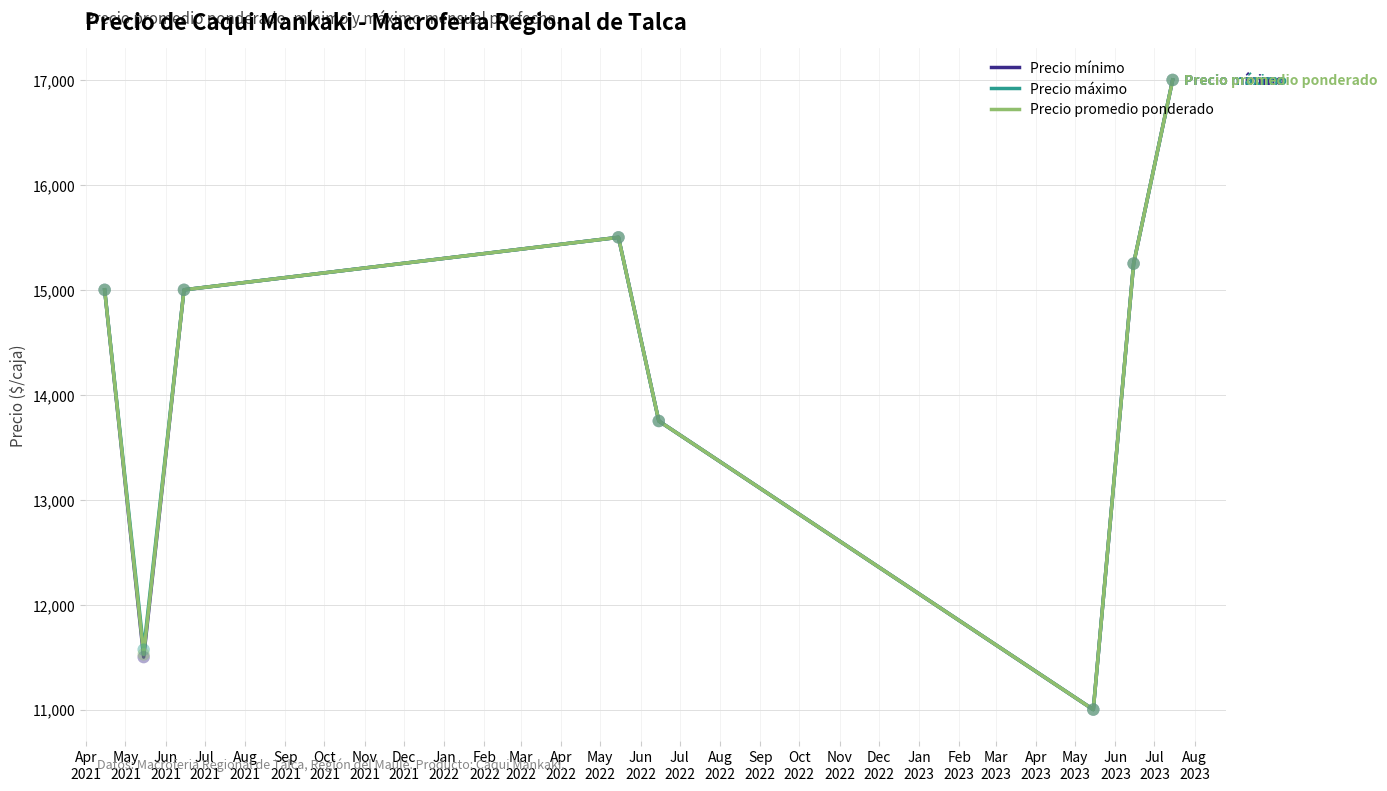

What is the maximum value shown in the chart?

17000.0